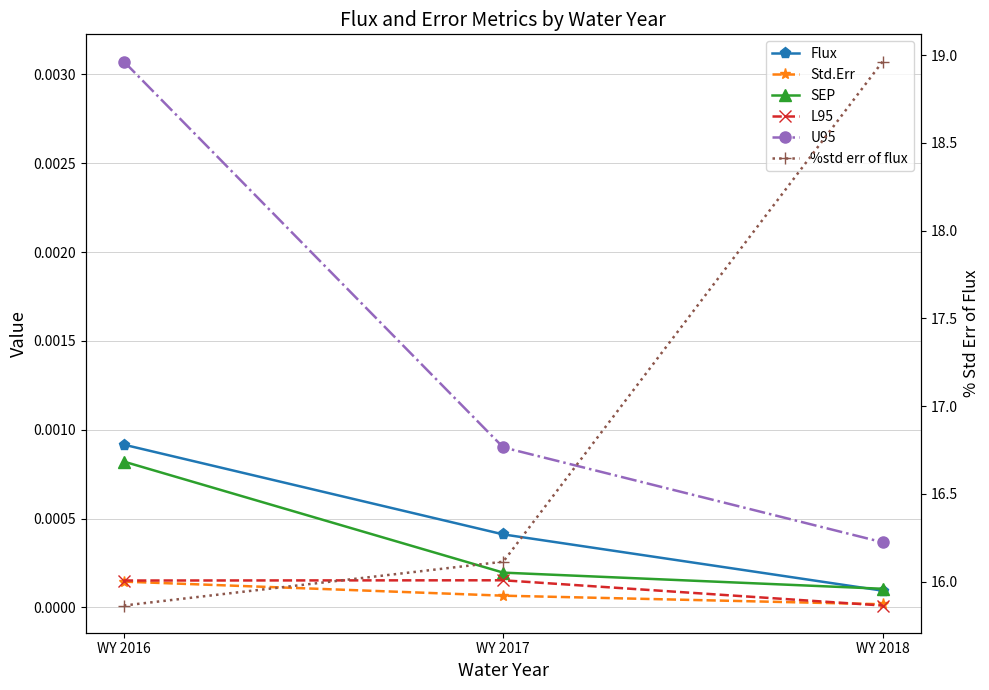

List the labels in order of L95 value, largest first.

WY 2017, WY 2016, WY 2018